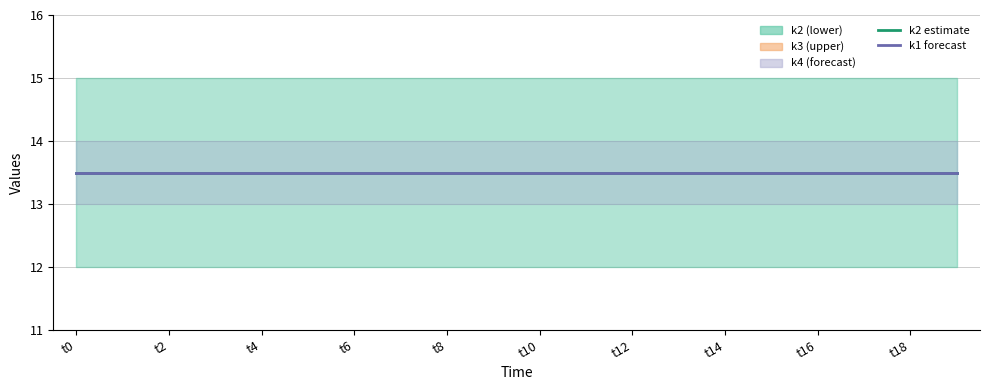

Which has a higher value, t3 or t2?

t3